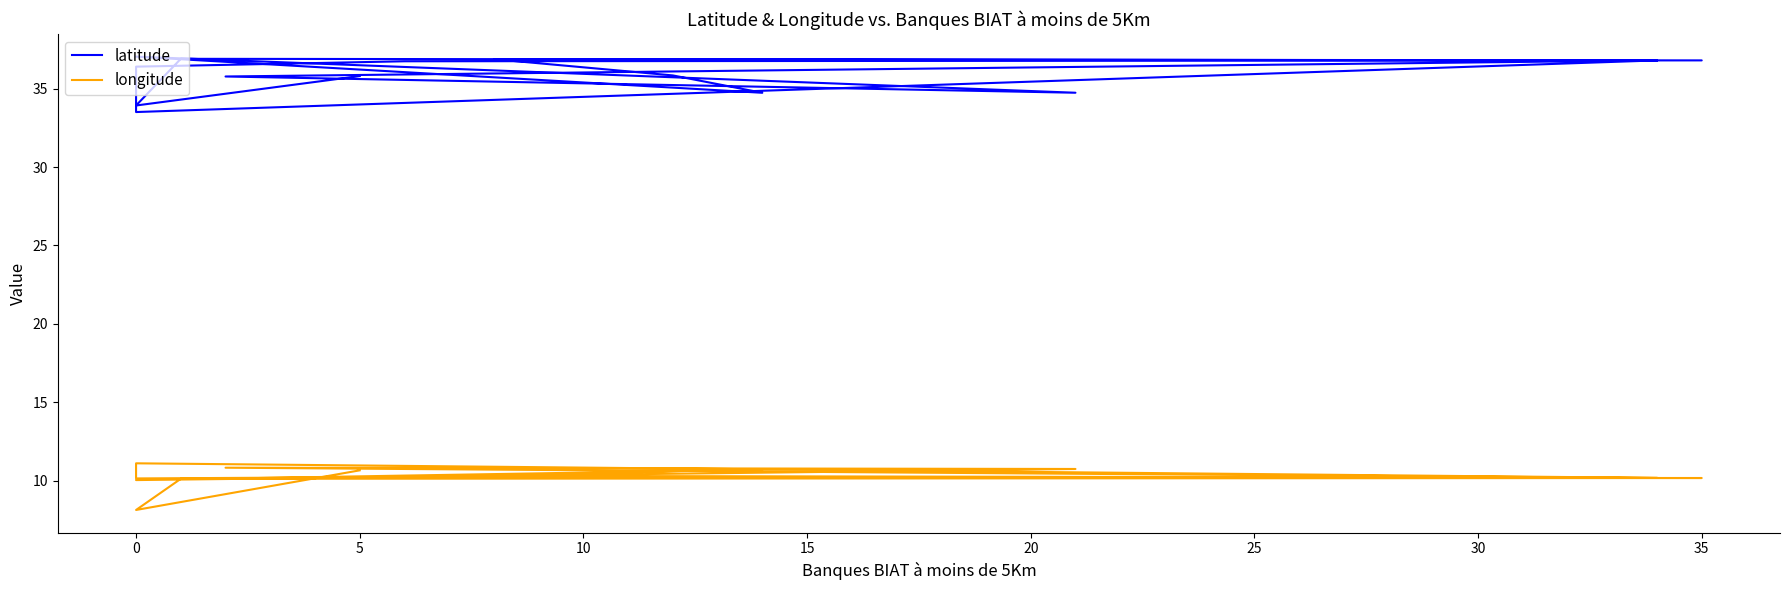

True or false: longitude has more than 1 points higher than both neighbors.

True